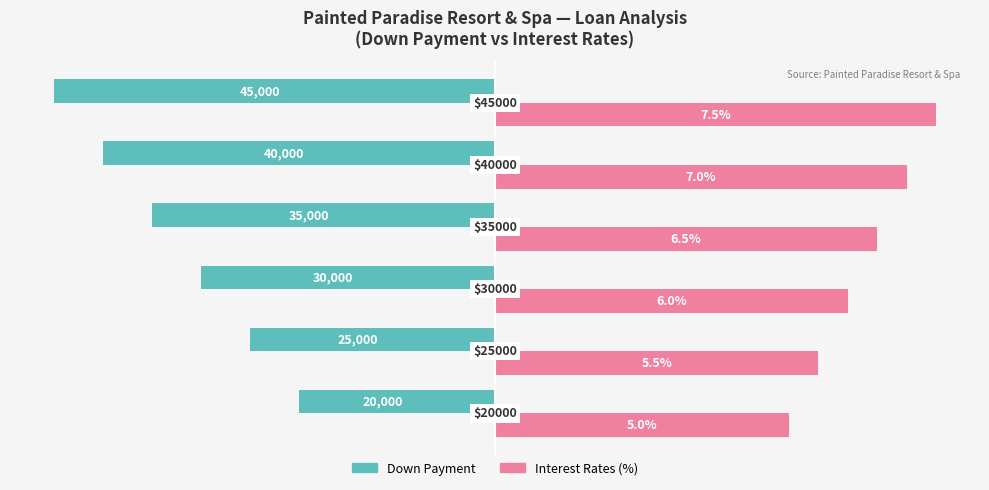

What are all the series names shown in the legend?

Down Payment, Interest Rates (%)